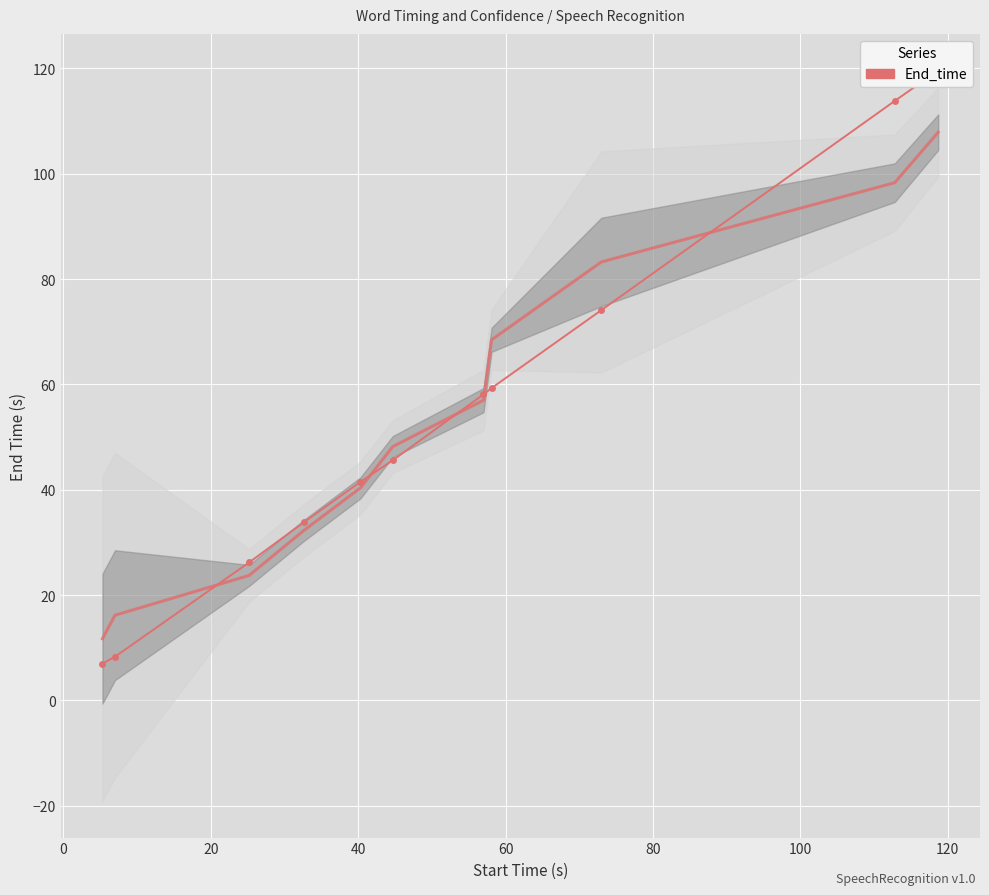

How many values exceed 45?

6